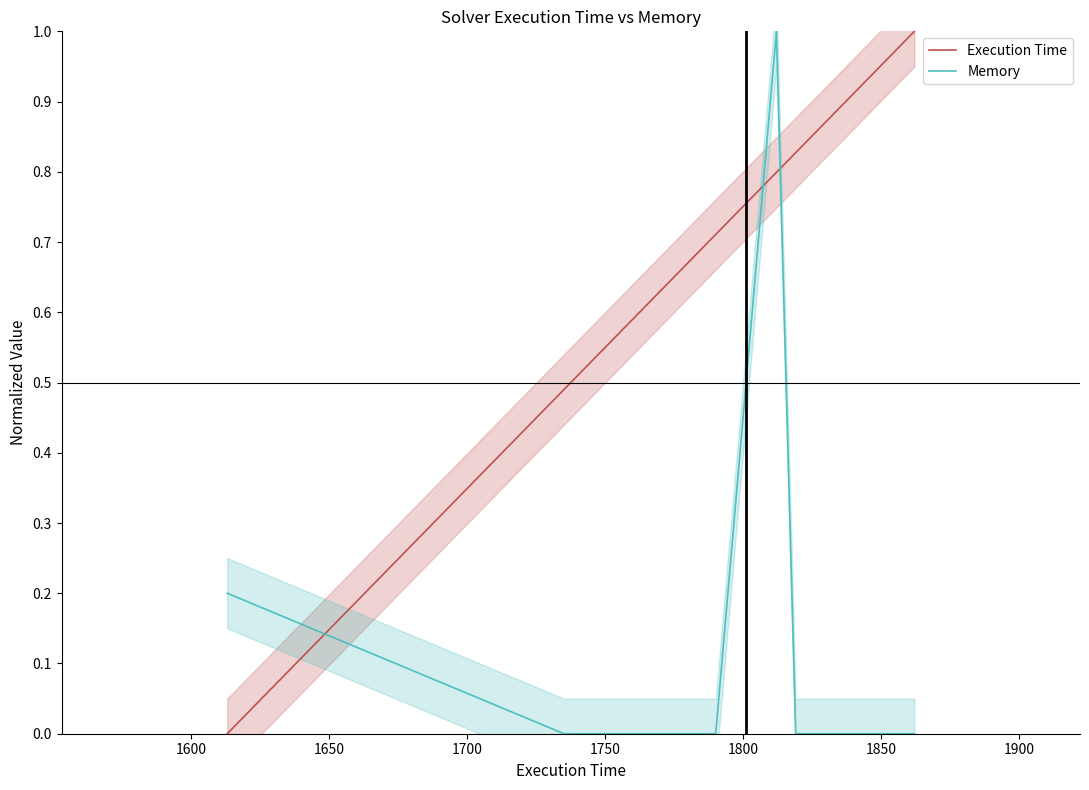

Which series ends up on top after the final intersection of Memory and Execution Time?

Execution Time